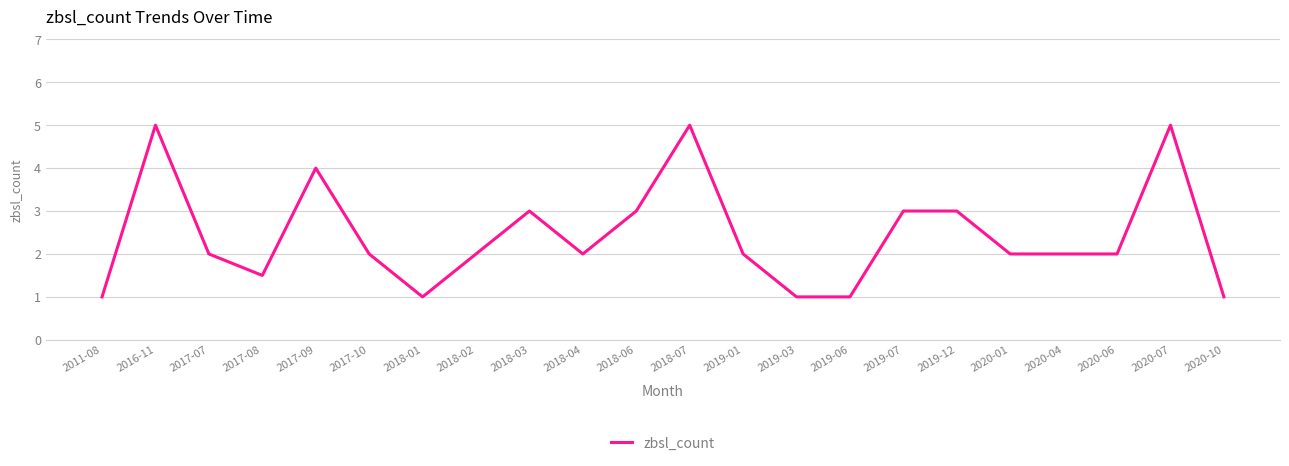

Reading left to right, transcribe all the data shown in this chart.

2011-08=1.0	2016-11=5.0	2017-07=2.0	2017-08=1.5	2017-09=4.0	2017-10=2.0	2018-01=1.0	2018-02=2.0	2018-03=3.0	2018-04=2.0	2018-06=3.0	2018-07=5.0	2019-01=2.0	2019-03=1.0	2019-06=1.0	2019-07=3.0	2019-12=3.0	2020-01=2.0	2020-04=2.0	2020-06=2.0	2020-07=5.0	2020-10=1.0